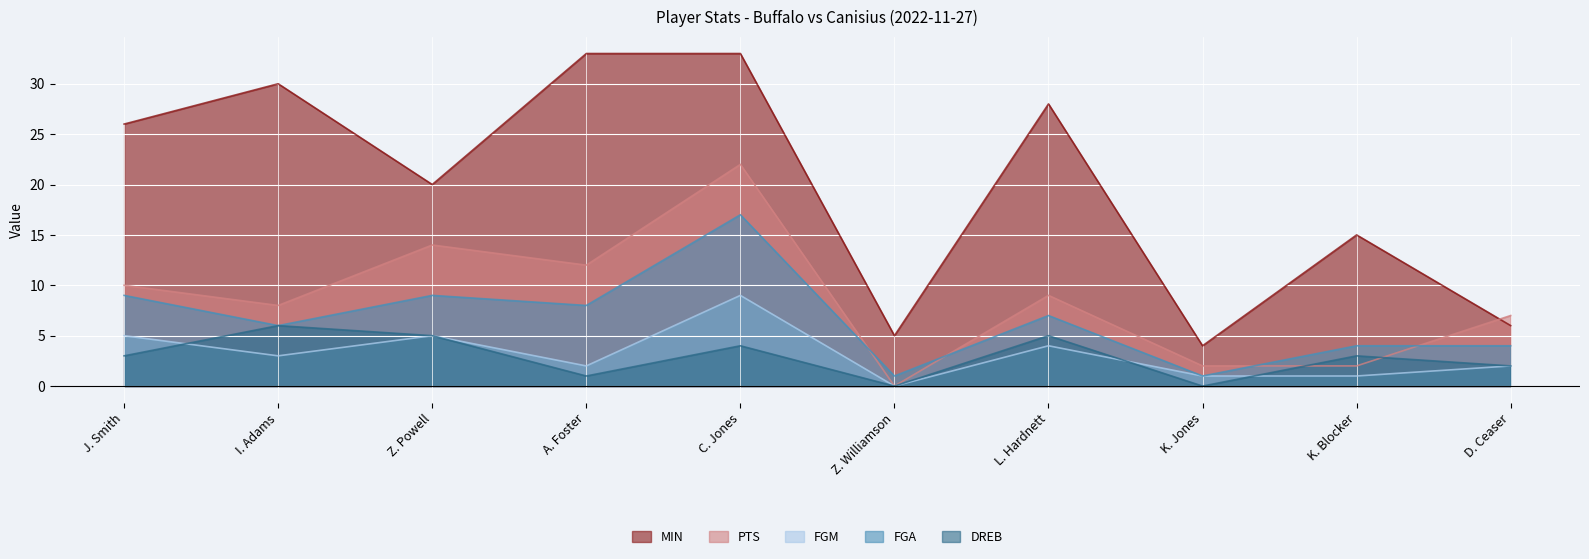

True or false: MIN and FGA cross at least once.

False